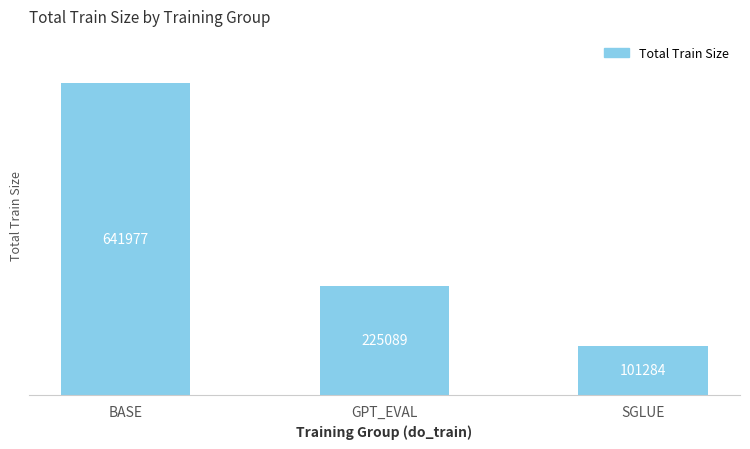

What is the greatest value displayed?

641977